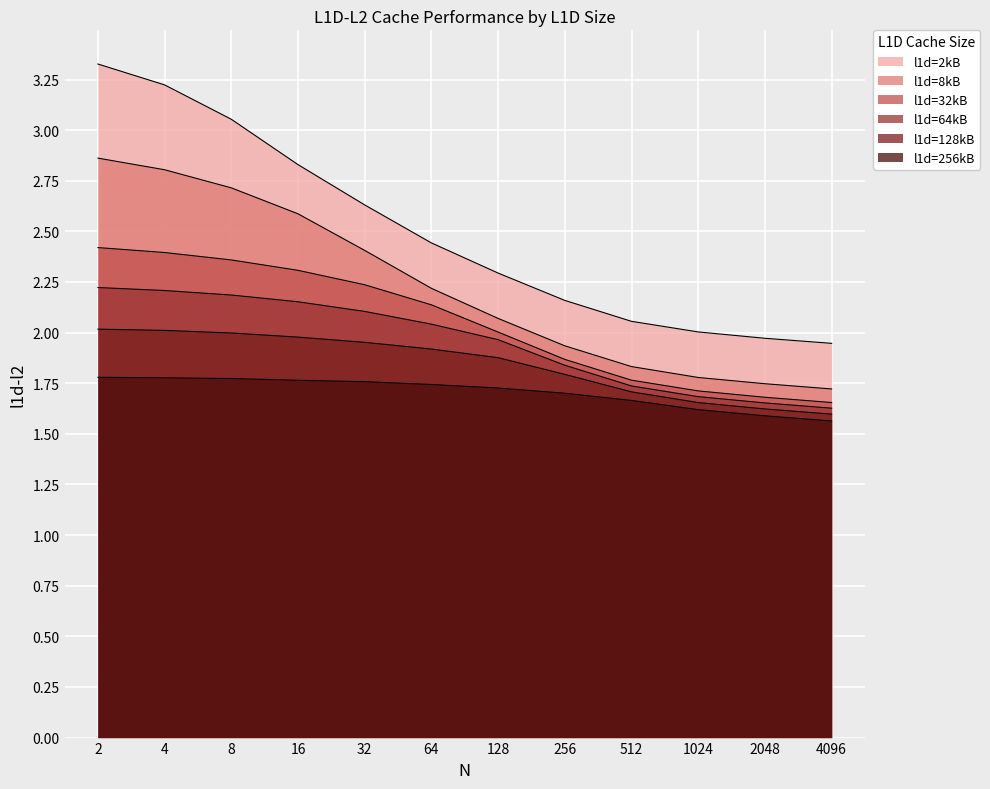

What is the difference between the maximum and minimum values in the l1d=32kB series?

0.8